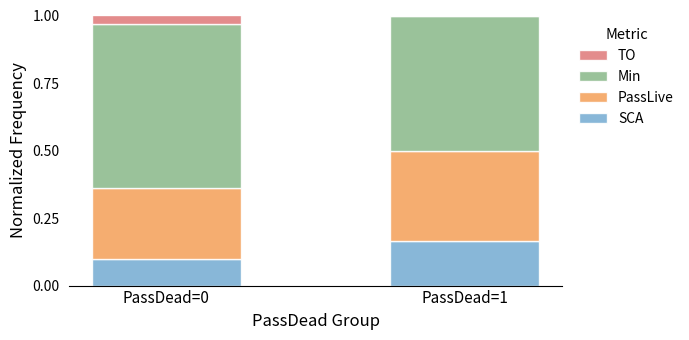

How many distinct data groups are displayed?

4